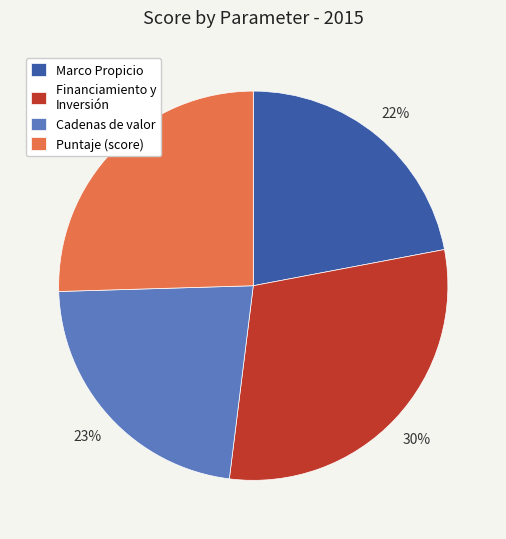

Between Financiamiento y Inversión and Marco Propicio, which is larger?

Financiamiento y Inversión